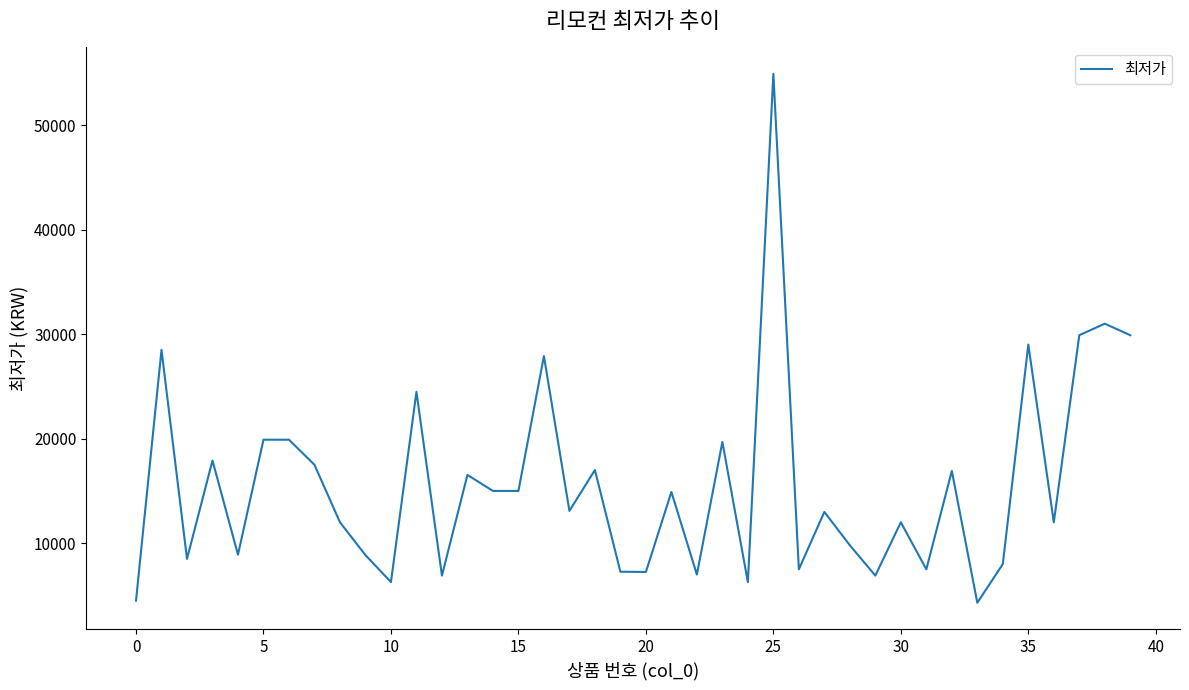

What is the difference between the maximum and second lowest values?

50400